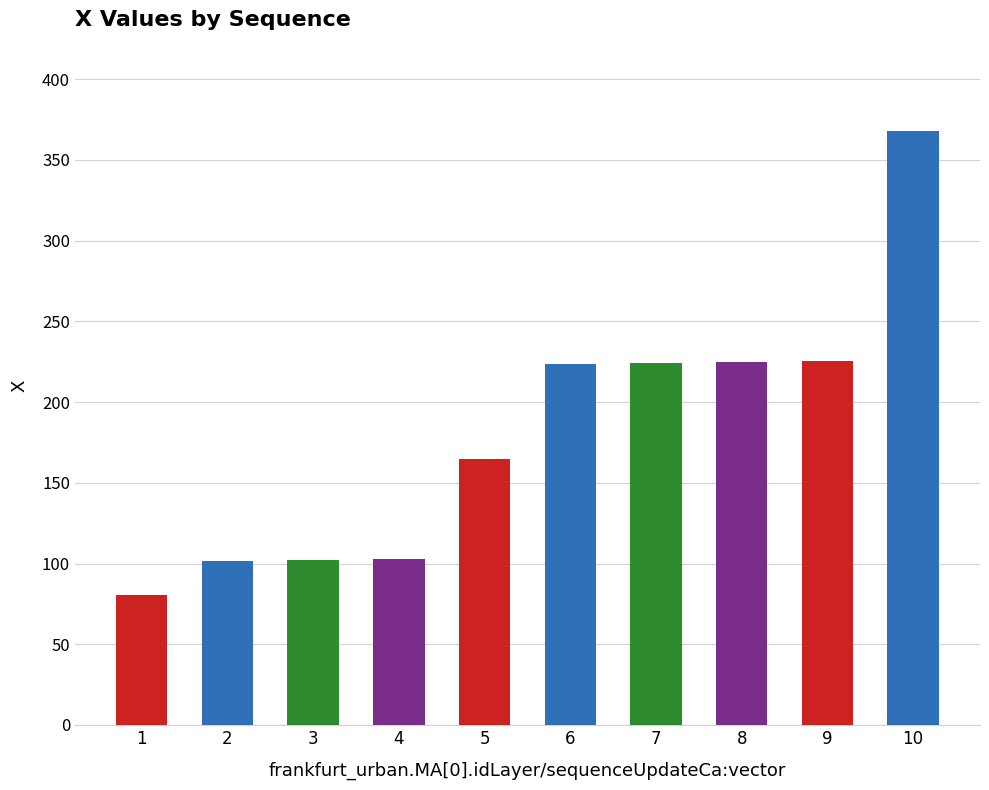

What is the ratio of the value at 7 to the value at 5?

1.4